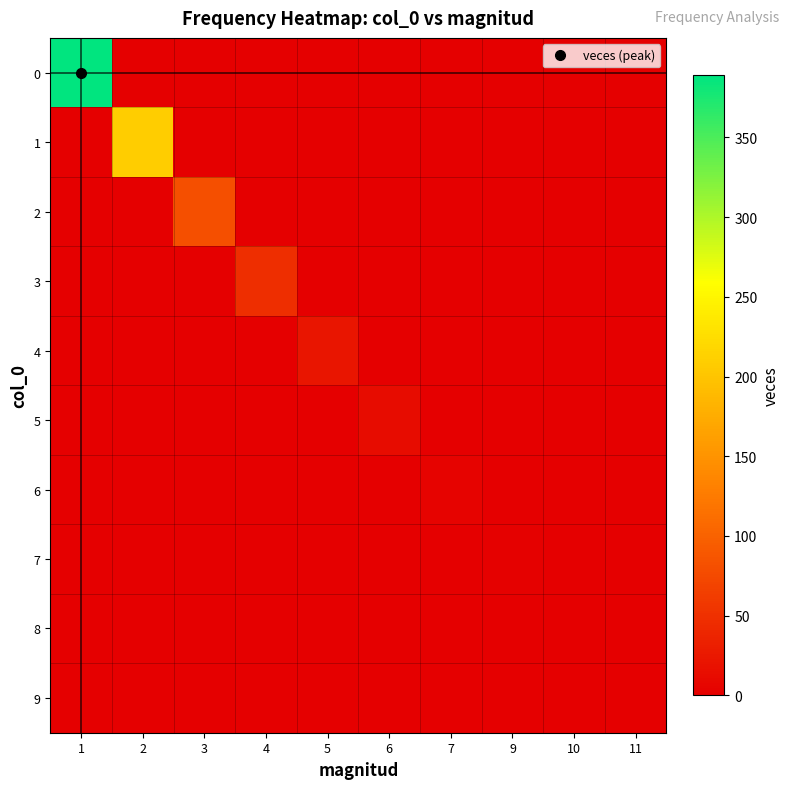

Rank the series at 4 from lowest to highest value.

0, 1, 2, 4, 5, 6, 7, 8, 9, 3